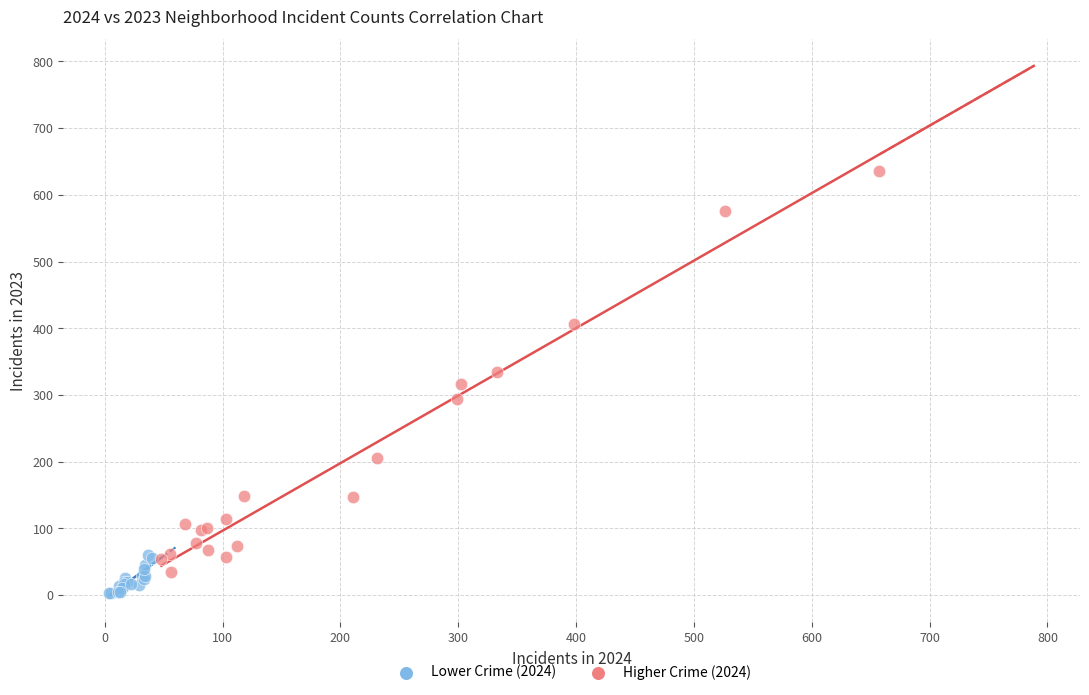

Which series has the widest spread of Y values?

Higher Crime (2024)